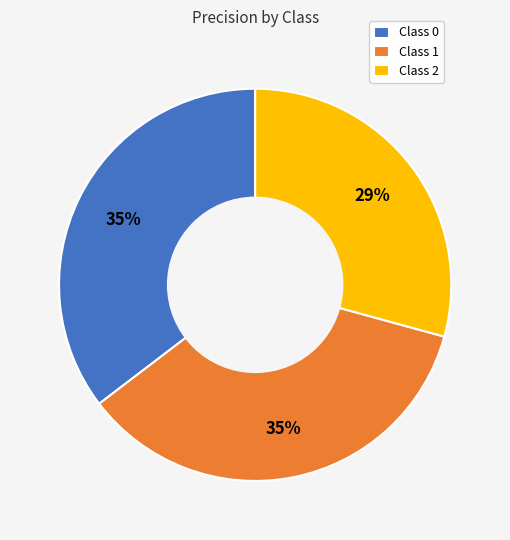

Is Class 2 the majority of the pie?

No